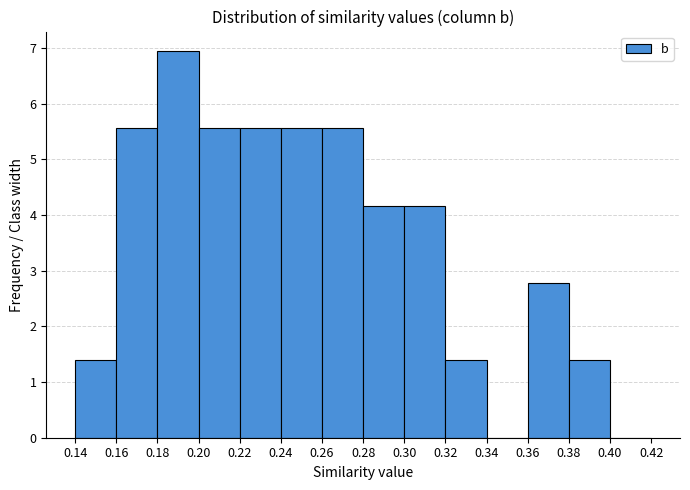

What is the height of the bar covering 0.18 to 0.20 on the x-axis? The values are not printed on the chart, so give them approximately, as read against the axis.

6.9